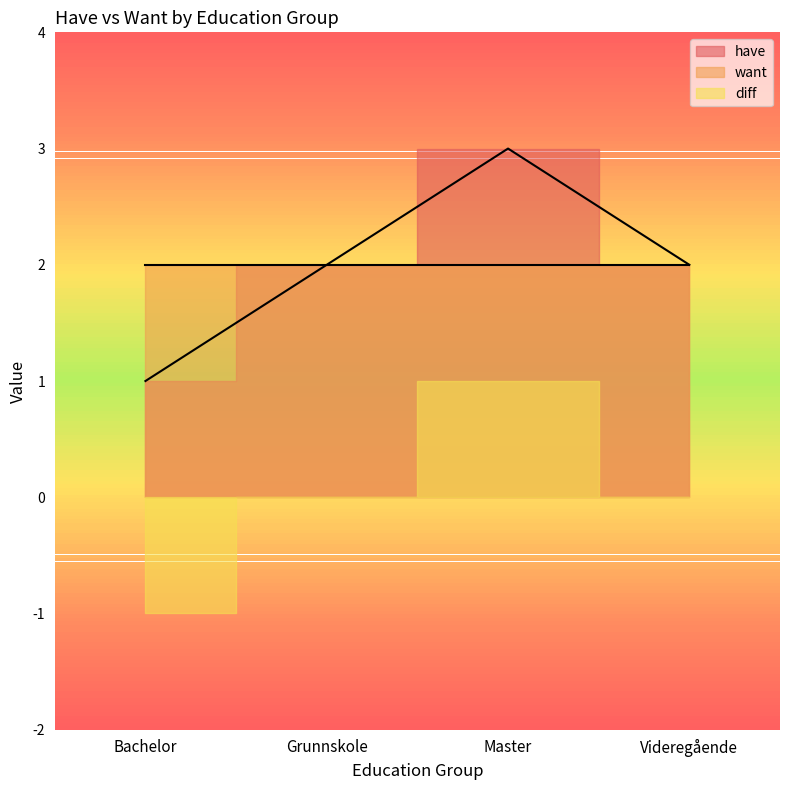

True or false: want has more than 2 points higher than both neighbors.

False